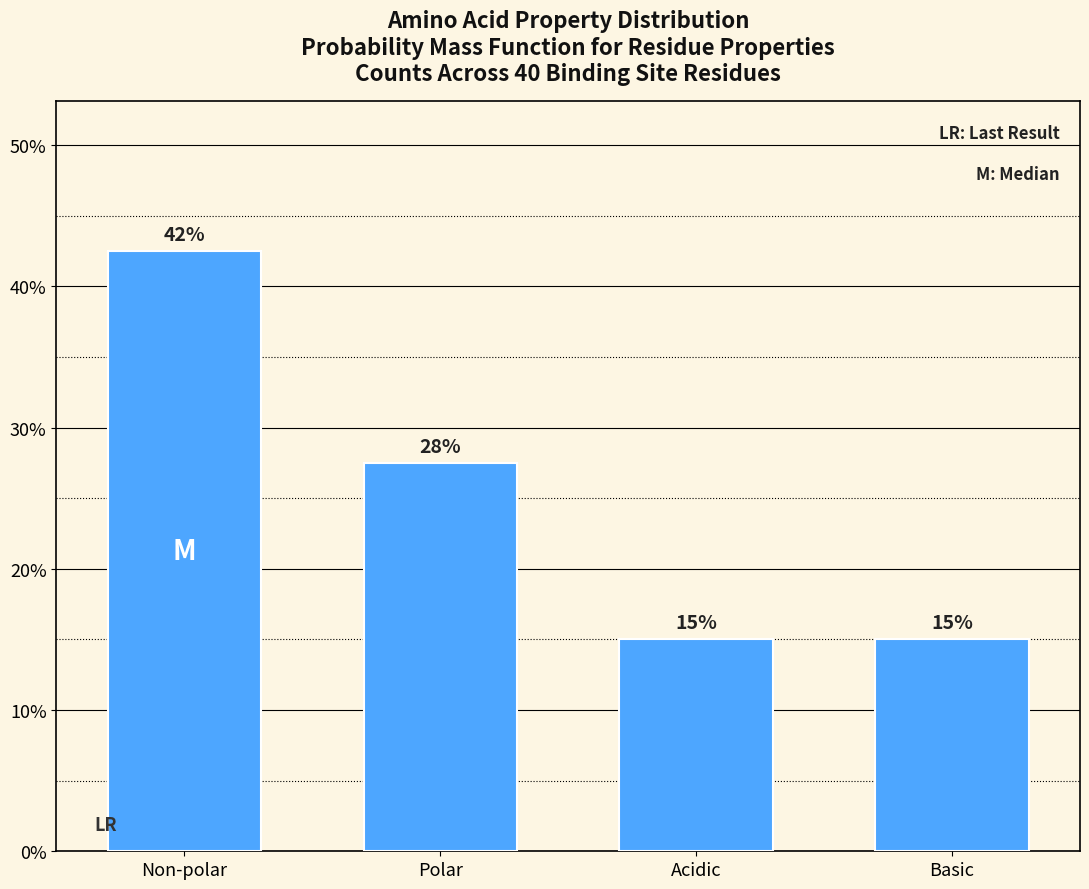

True or false: the data shows 16.3 at Non-polar.

False